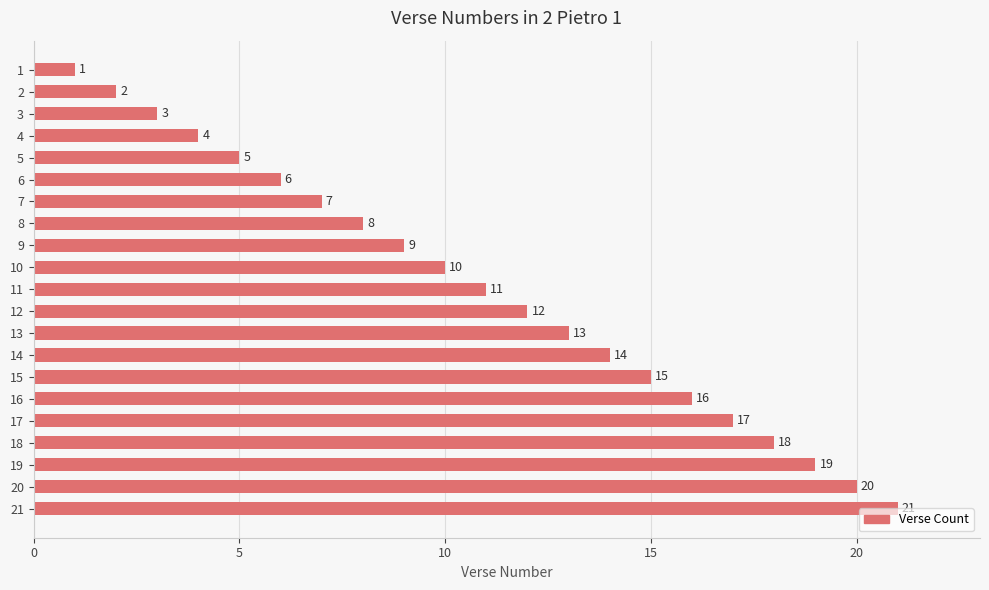

The chart shows a value of 19 at 11. True or false?

False